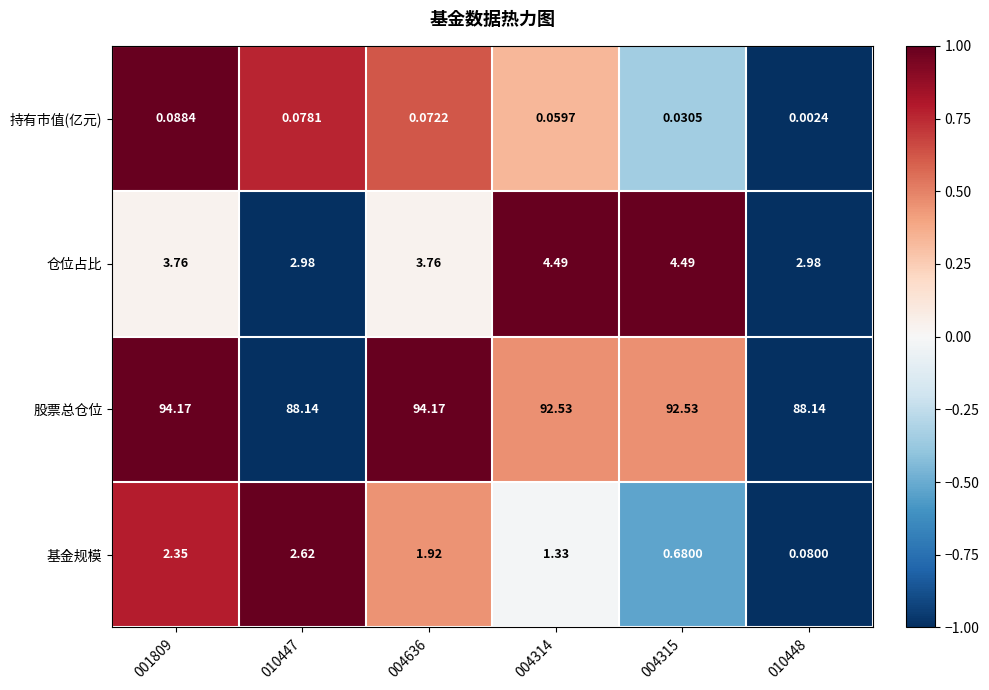

Which series has the largest total across all categories?

股票总仓位